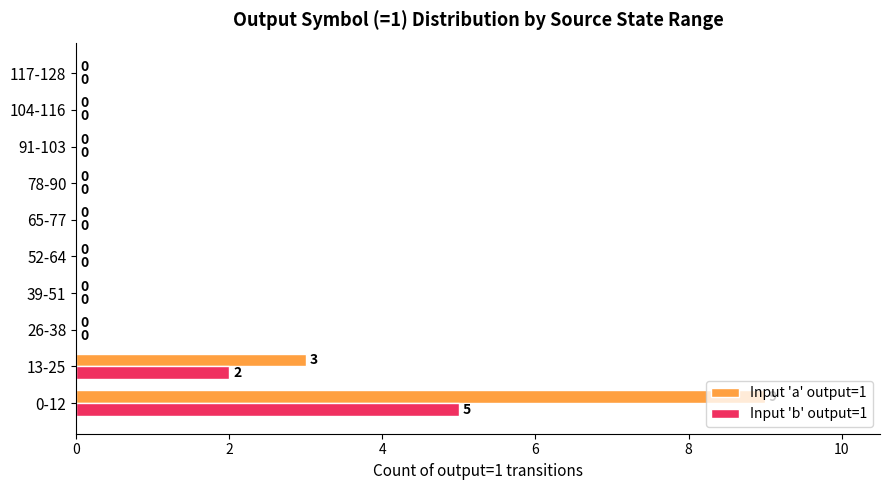

At which label is Input 'b' output=1 closest to 2?

13-25